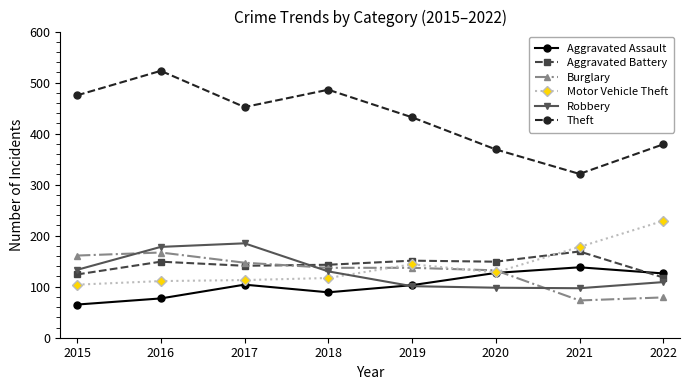

After their last crossing, which series has the higher values: Motor Vehicle Theft or Robbery?

Motor Vehicle Theft